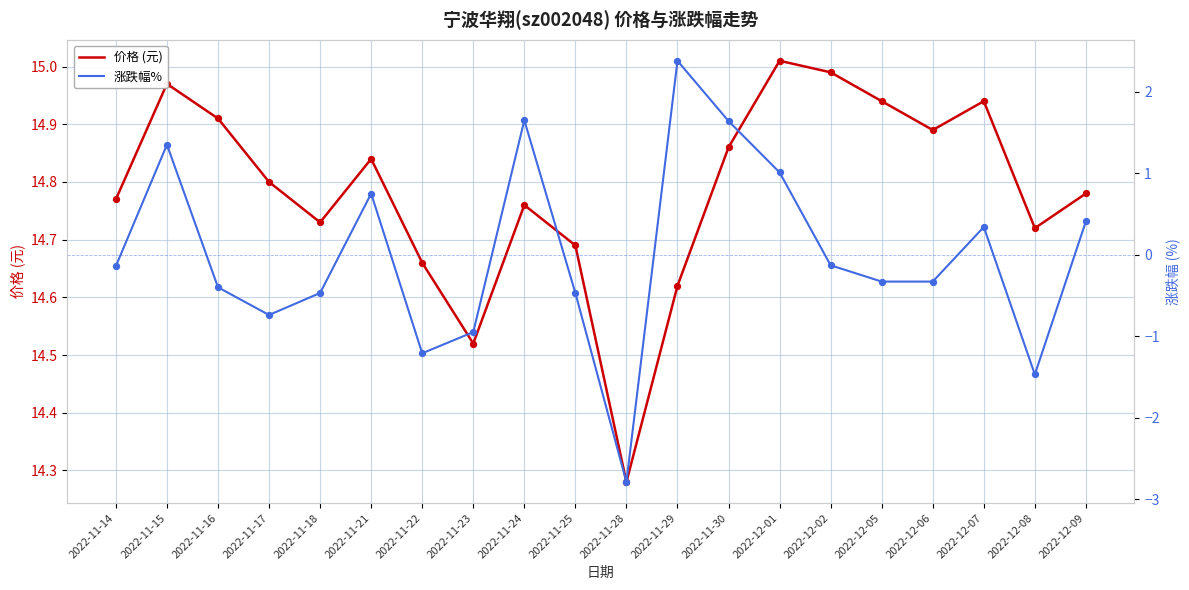

What is the total value across all series at 2022-12-09?

15.2